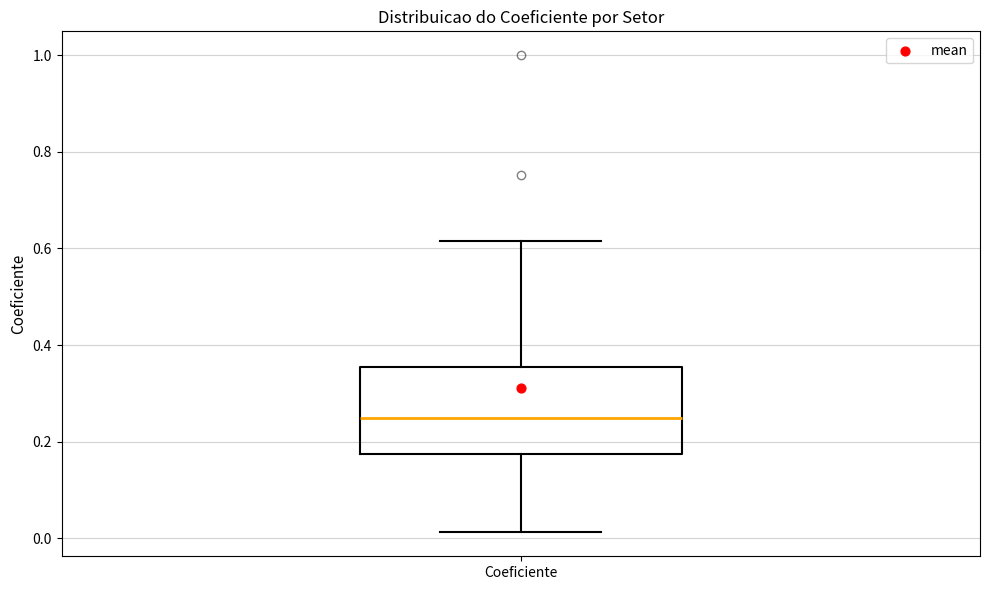

Transcribe this box plot: give where the median line is, the range the box spans, and where the two whiskers end, as read against the y-axis. The values are not printed on the chart, so give them approximately, as read against the axis.

median 0.24, box 0.18 to 0.36, whiskers 0.02 to 0.62